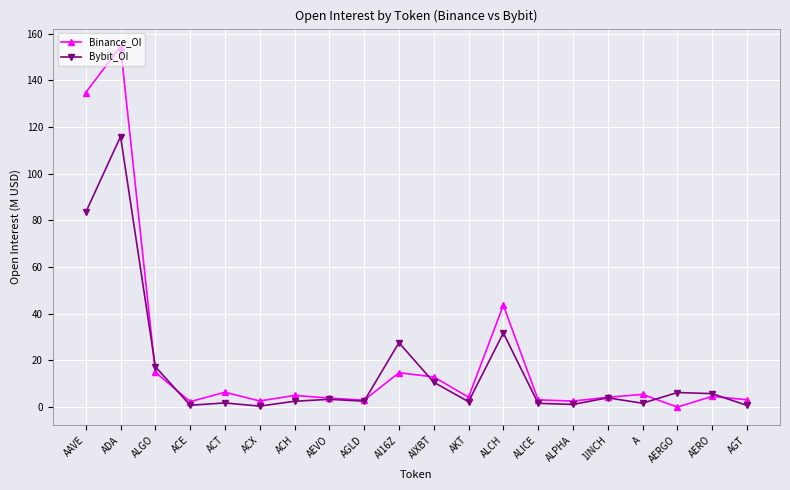

At which category is the sum across all series the highest?

ADA